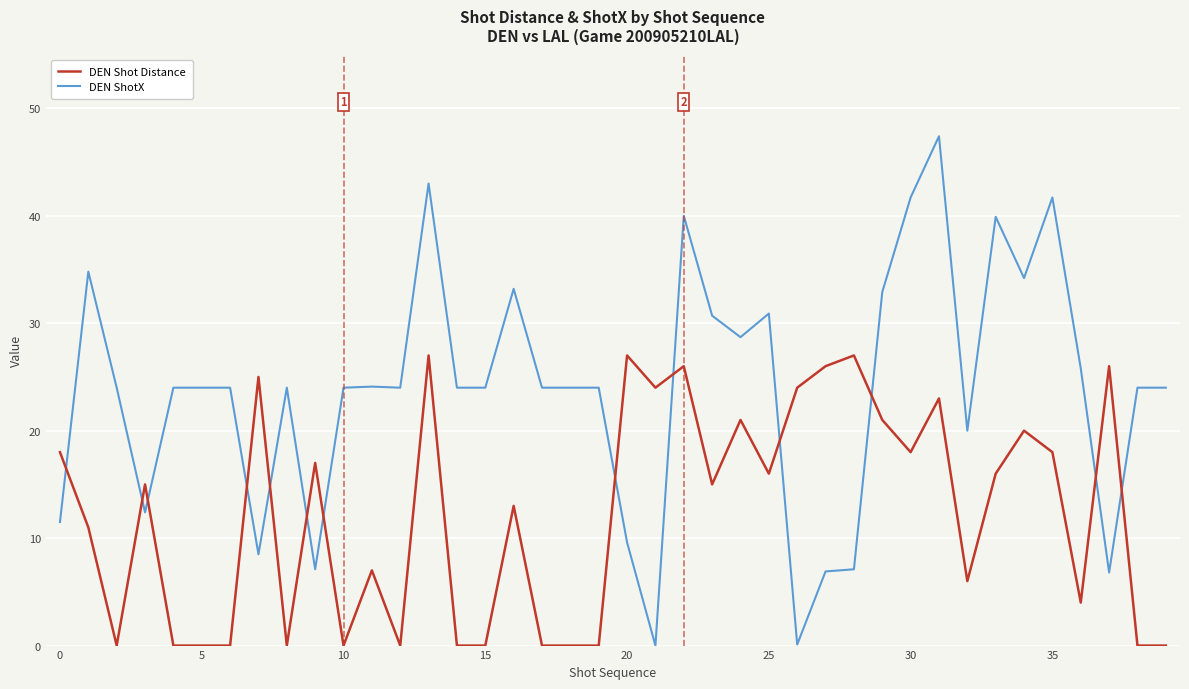

Rank the series by their average value, from lowest to highest.

DEN Shot Distance, DEN ShotX